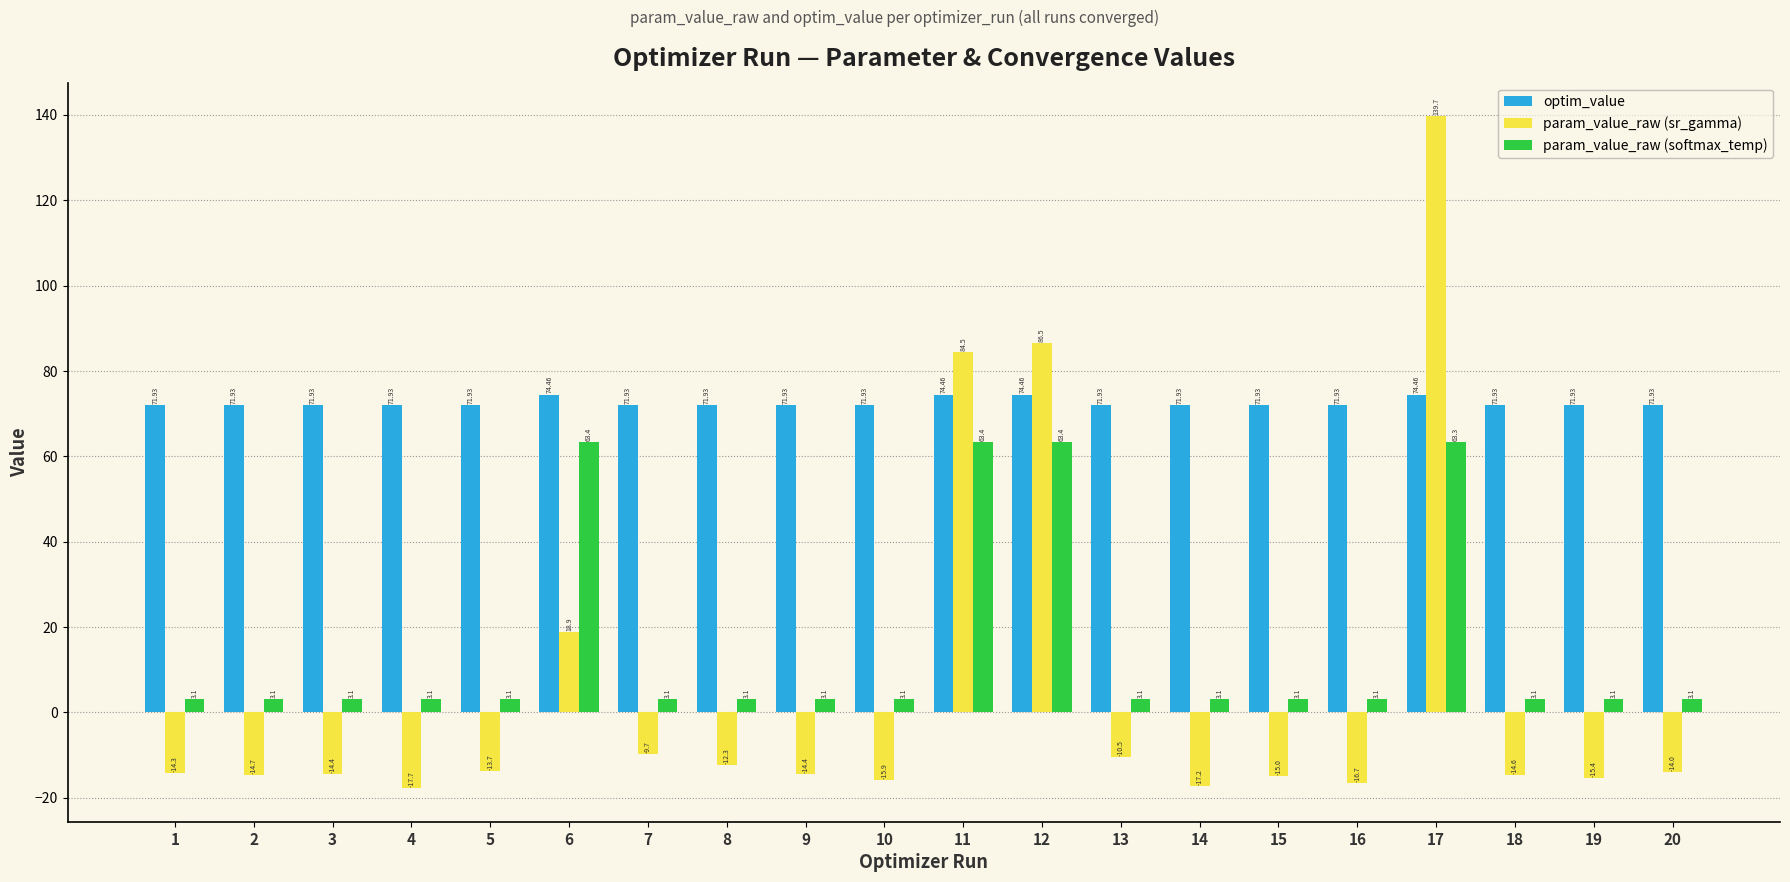

What is the difference between the param_value_raw (sr_gamma) values at 10 and 2?

1.2